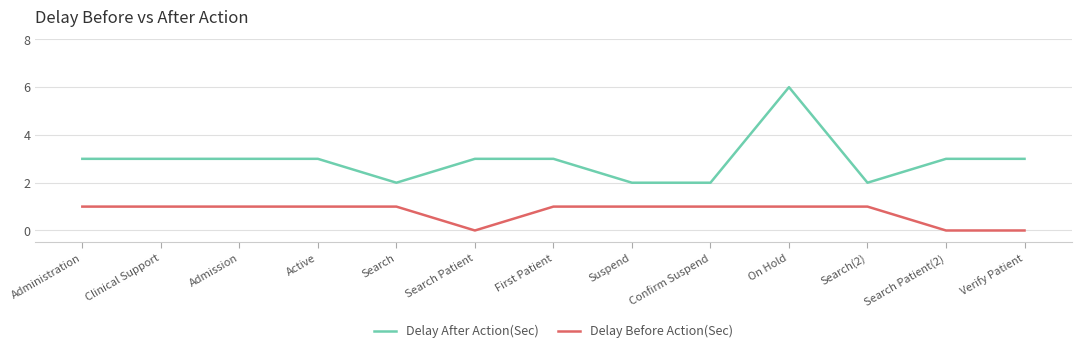

At which category is the sum across all series the highest?

On Hold